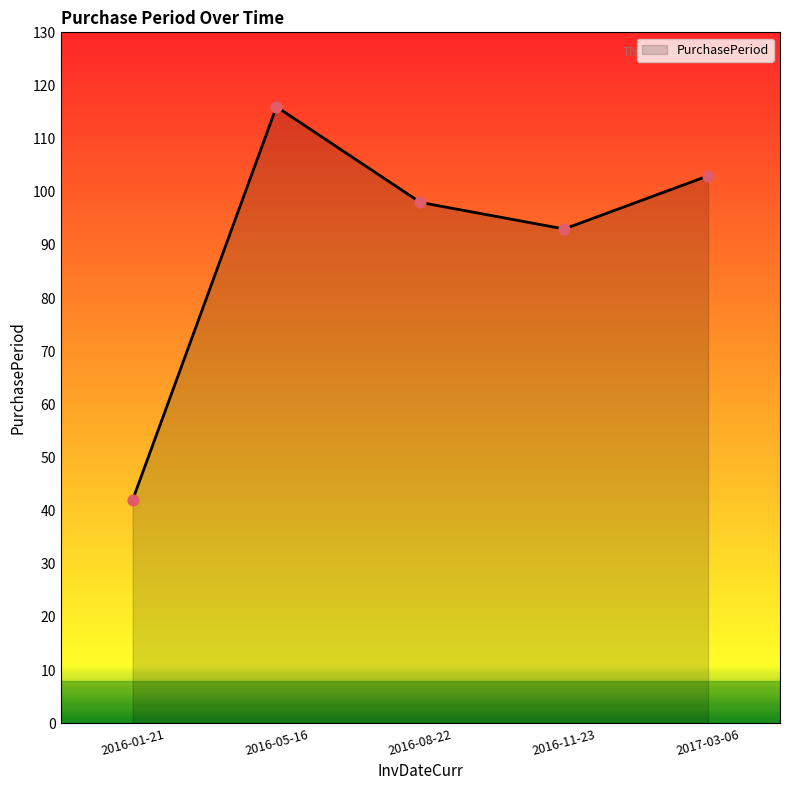

Which has a higher value, 2016-11-23 or 2016-01-21?

2016-11-23